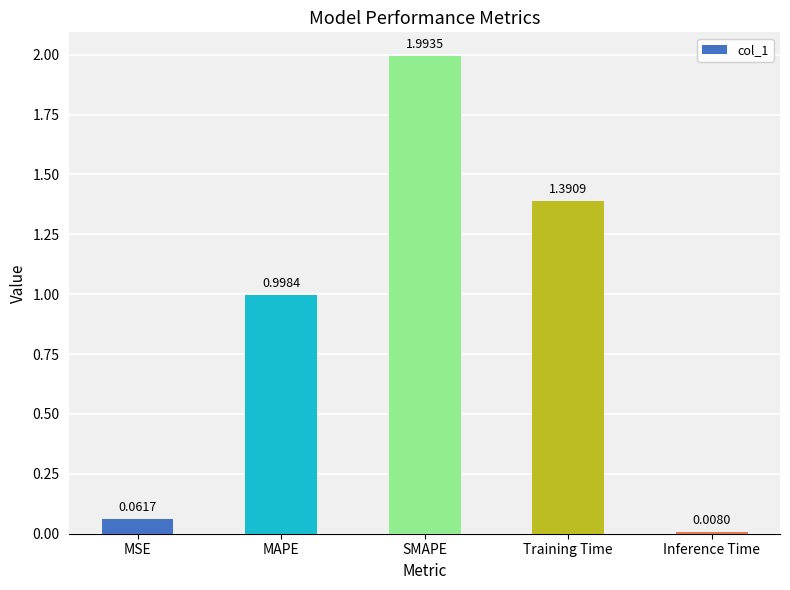

What is the label of the 1st bar from the right?

Inference Time